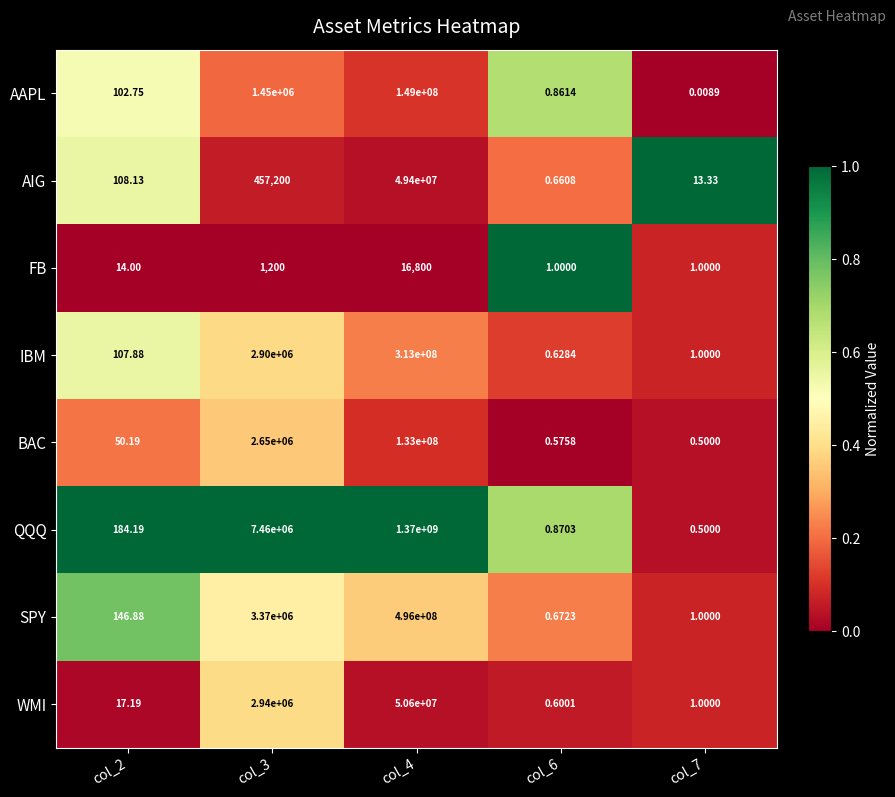

Which series has the largest total across all categories?

QQQ